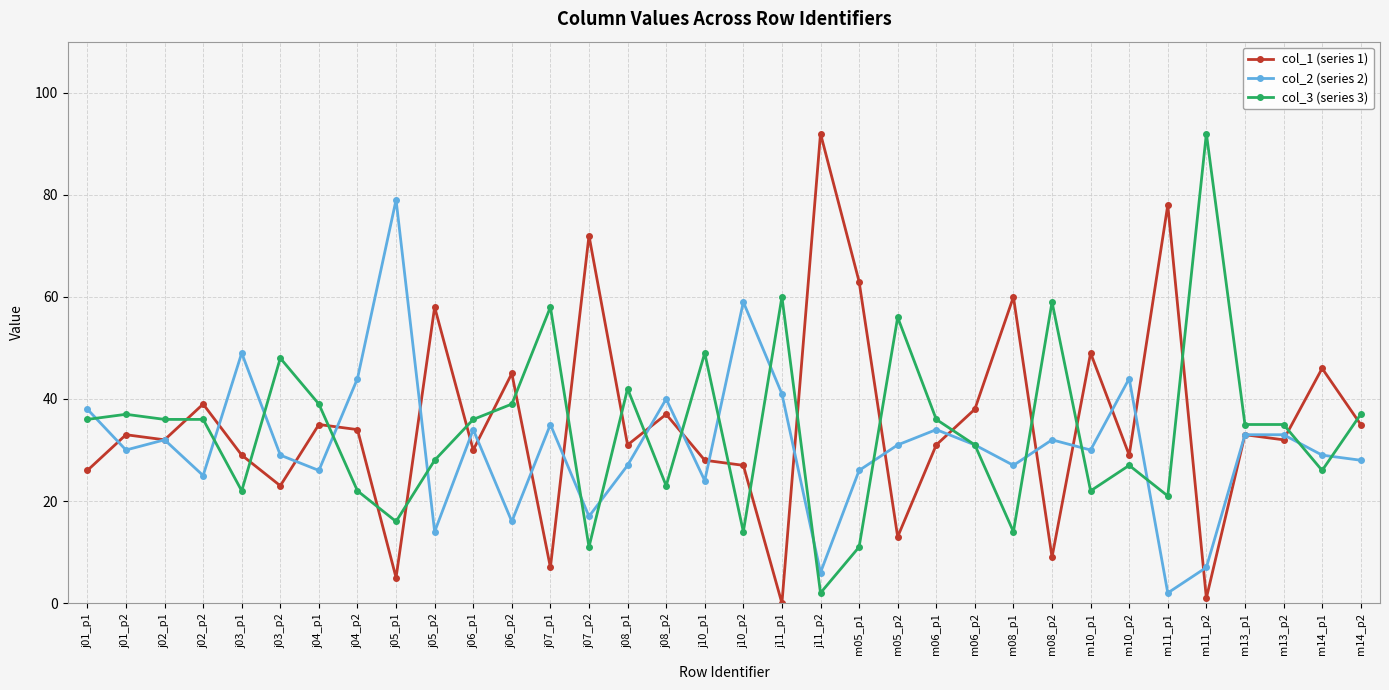

The value of col_2 (series 2) at j02_p2 is 9. True or false?

False